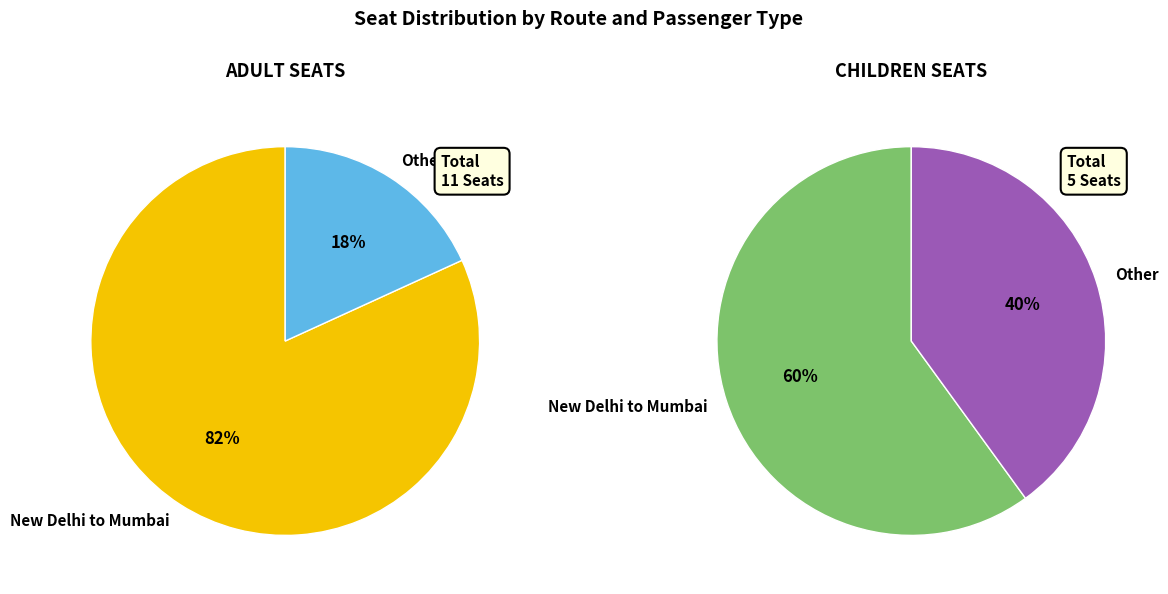

True or false: New Delhi to Mumbai accounts for 82% of the total.

True